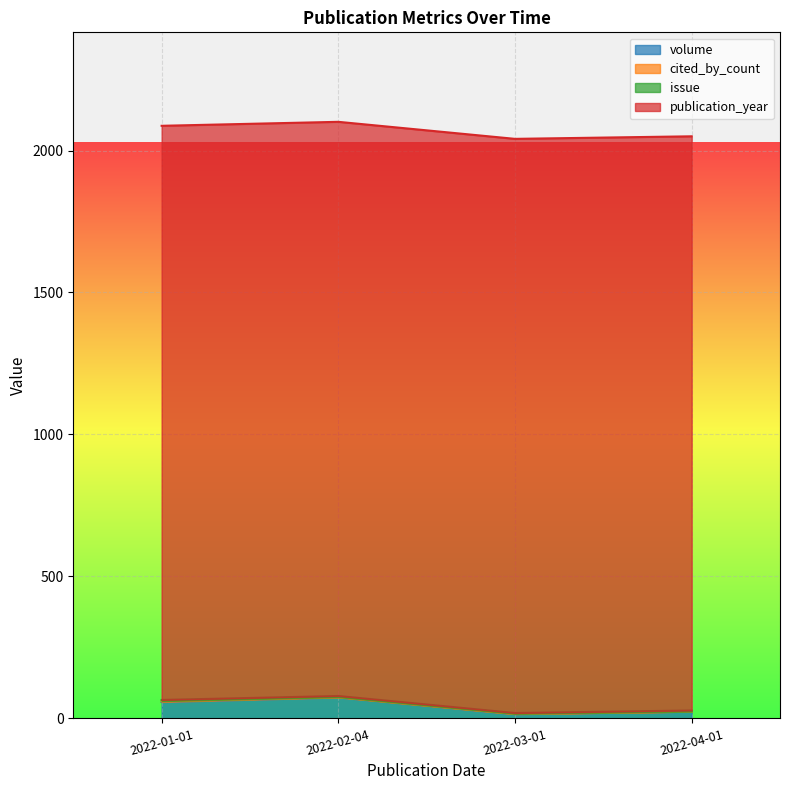

Reading left to right, extract all data points from this chart.

volume: 58	74	15	24
cited_by_count: 3	1	1	0
issue: 4	4	3	4
publication_year: 2022	2022	2022	2022